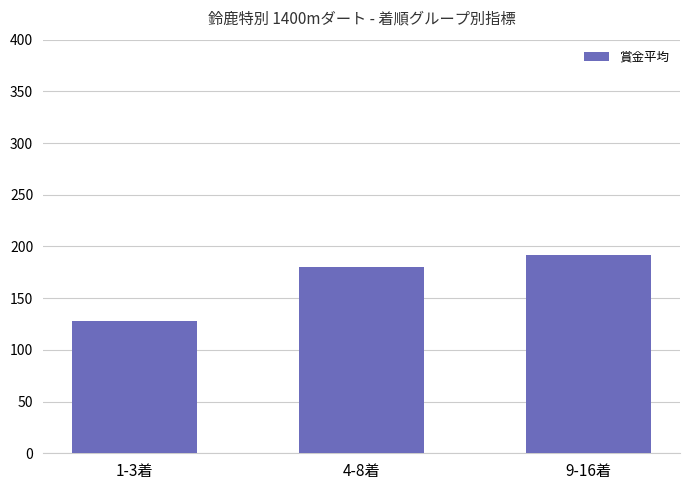

Reading left to right, what are all the values shown in this chart?

128.0	180.2	191.8